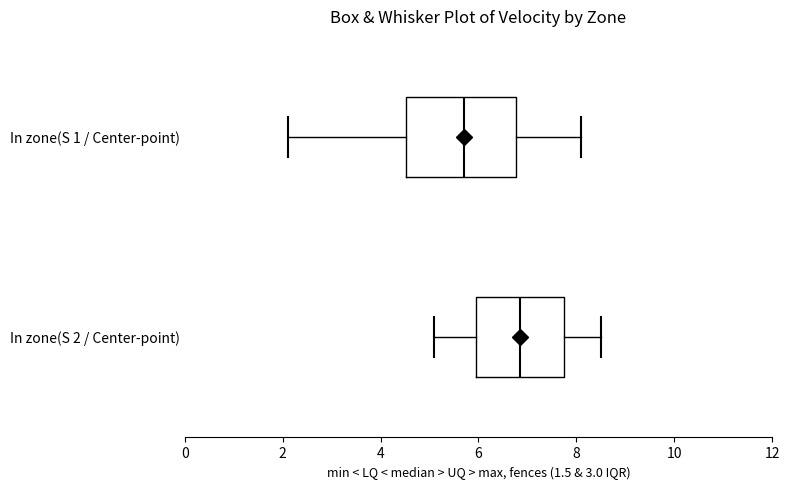

Which box's median line is the furthest to the left?

In zone(S 1 / Center-point)